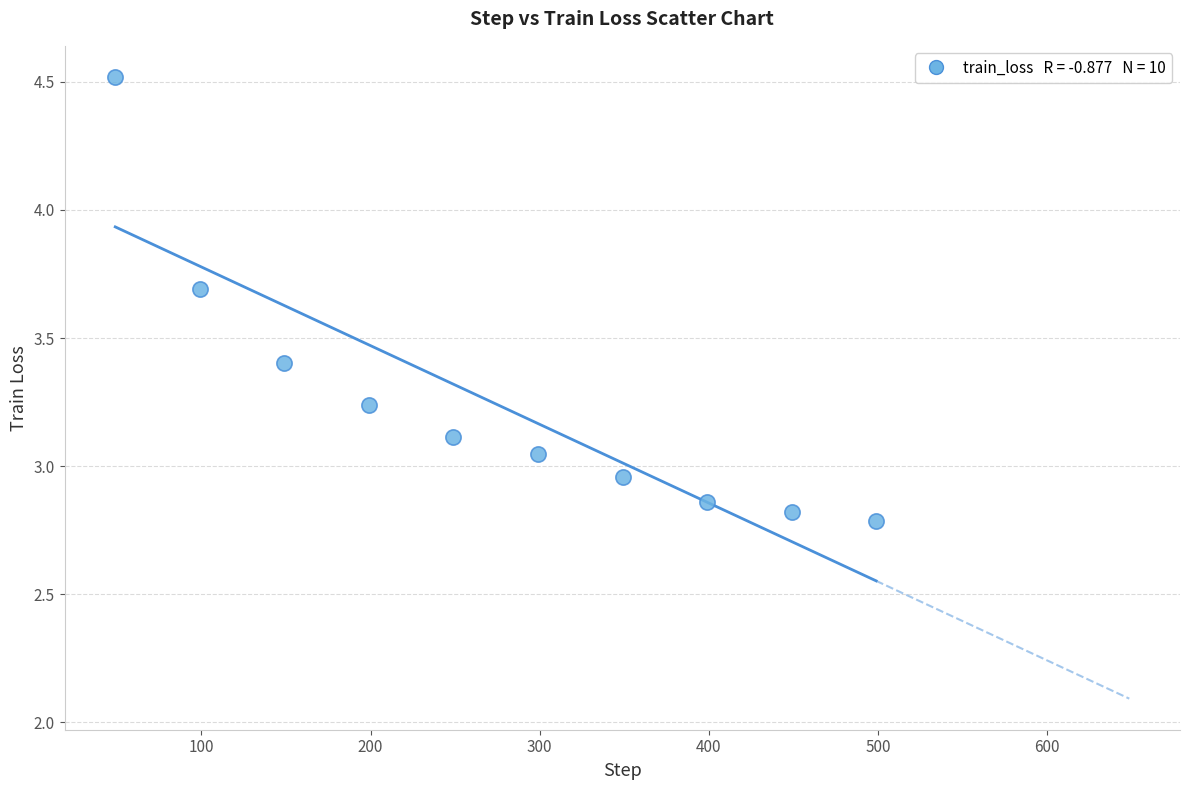

What is the range of Y values (max minus min)?

1.7